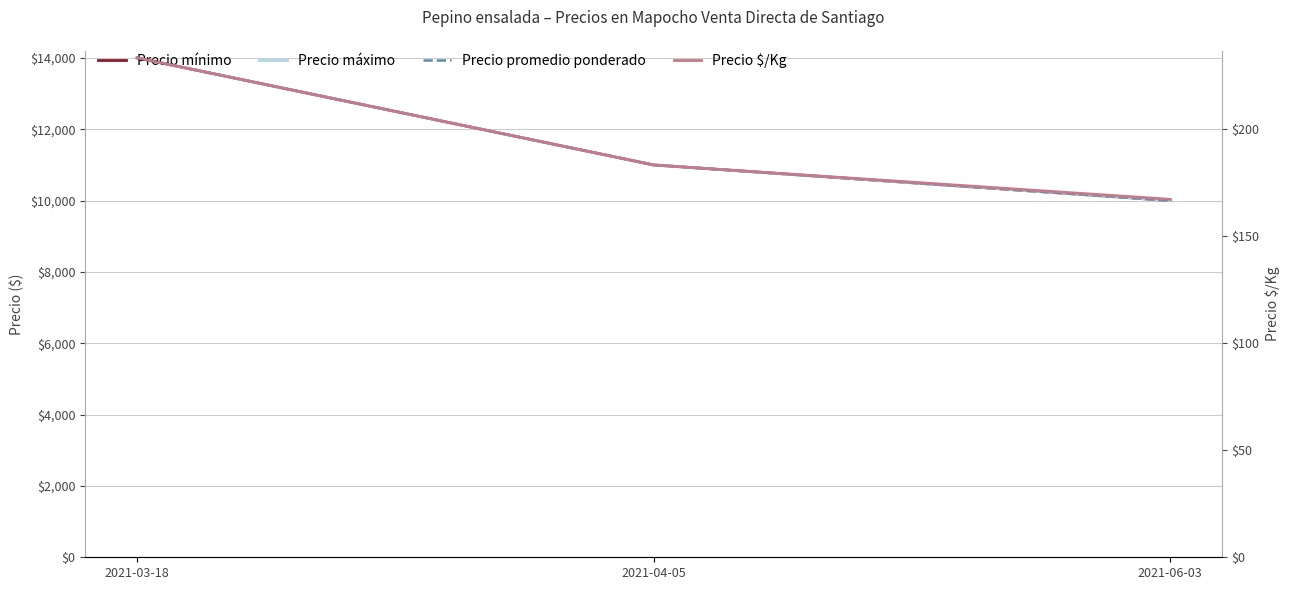

What are all the series names shown in the legend?

Precio mínimo, Precio máximo, Precio promedio ponderado, Precio $/Kg